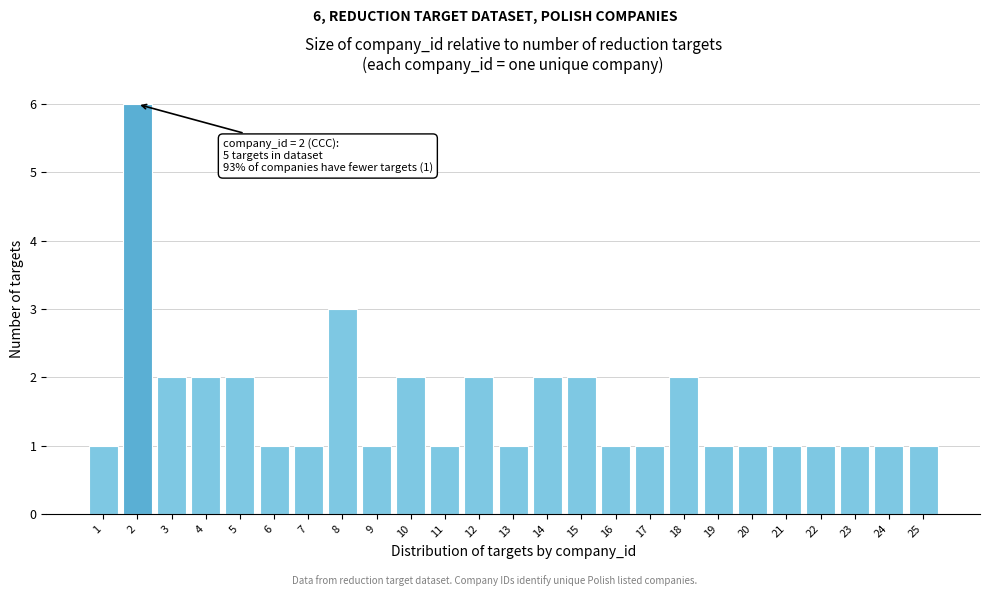

Reading left to right, transcribe all the data shown in this chart.

1=1	2=6	3=2	4=2	5=2	6=1	7=1	8=3	9=1	10=2	11=1	12=2	13=1	14=2	15=2	16=1	17=1	18=2	19=1	20=1	21=1	22=1	23=1	24=1	25=1